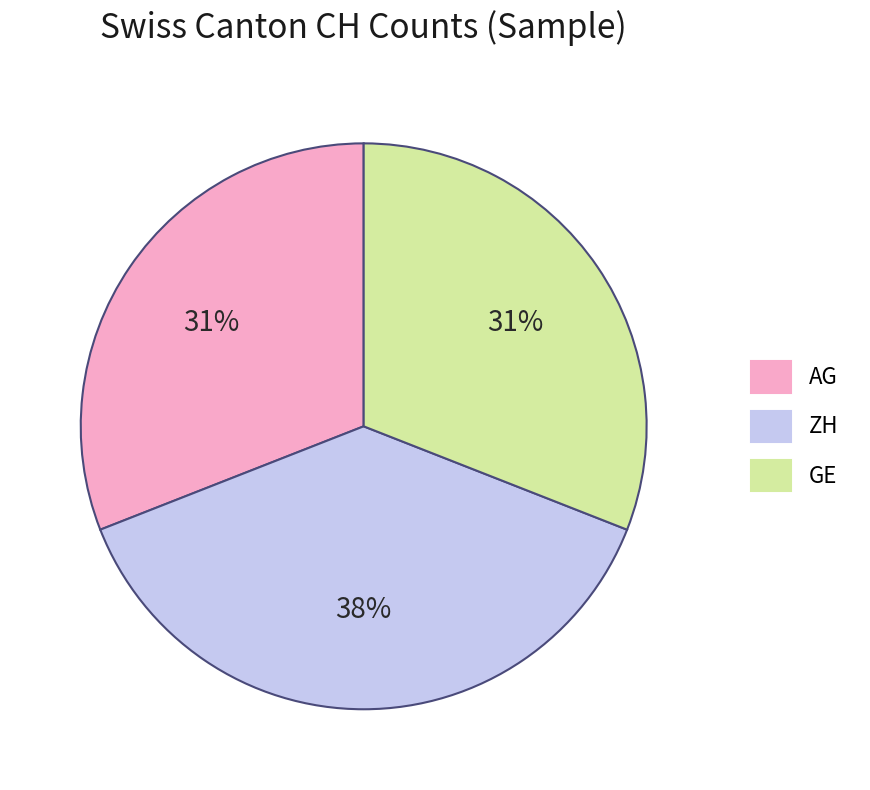

Approximately how many times larger is the value at GE compared to AG?

1.0